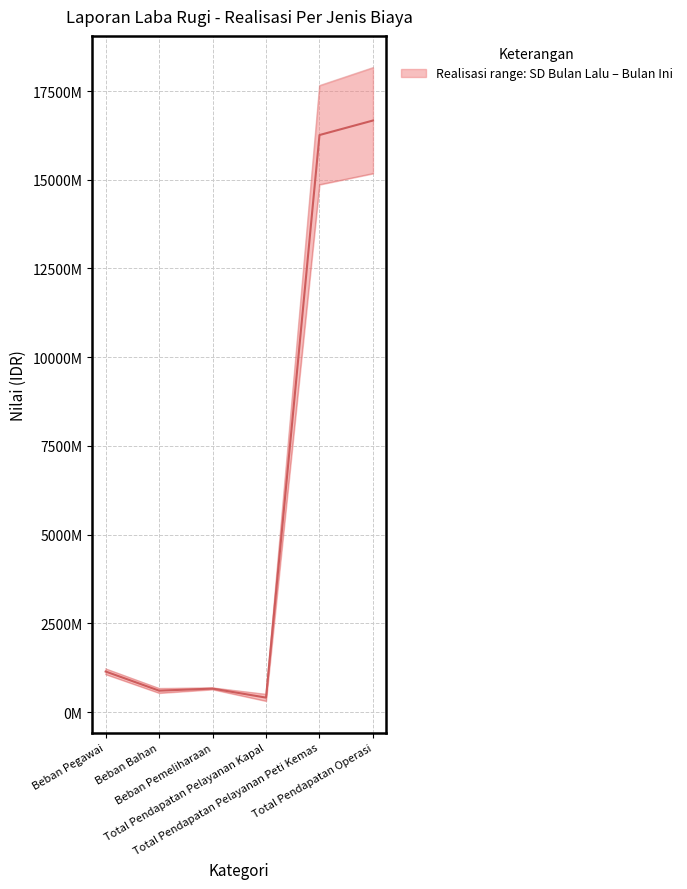

Rank the categories by SD Bulan Lalu value from highest to lowest.

Total Pendapatan Operasi, Total Pendapatan Pelayanan Peti Kemas, Beban Pegawai, Beban Pemeliharaan, Beban Bahan, Total Pendapatan Pelayanan Kapal